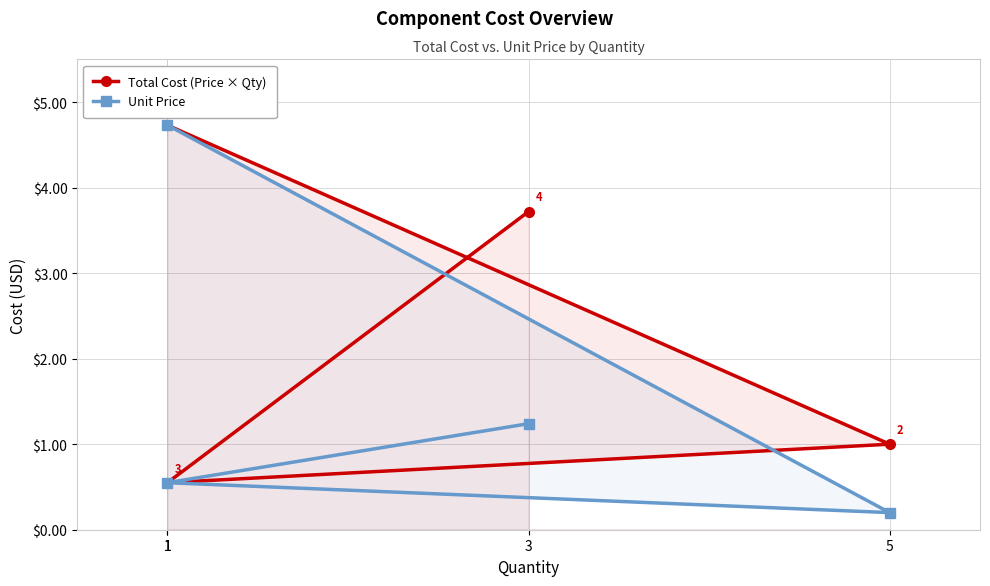

What are all the series names shown in the legend?

Total Cost (Price × Qty), Unit Price